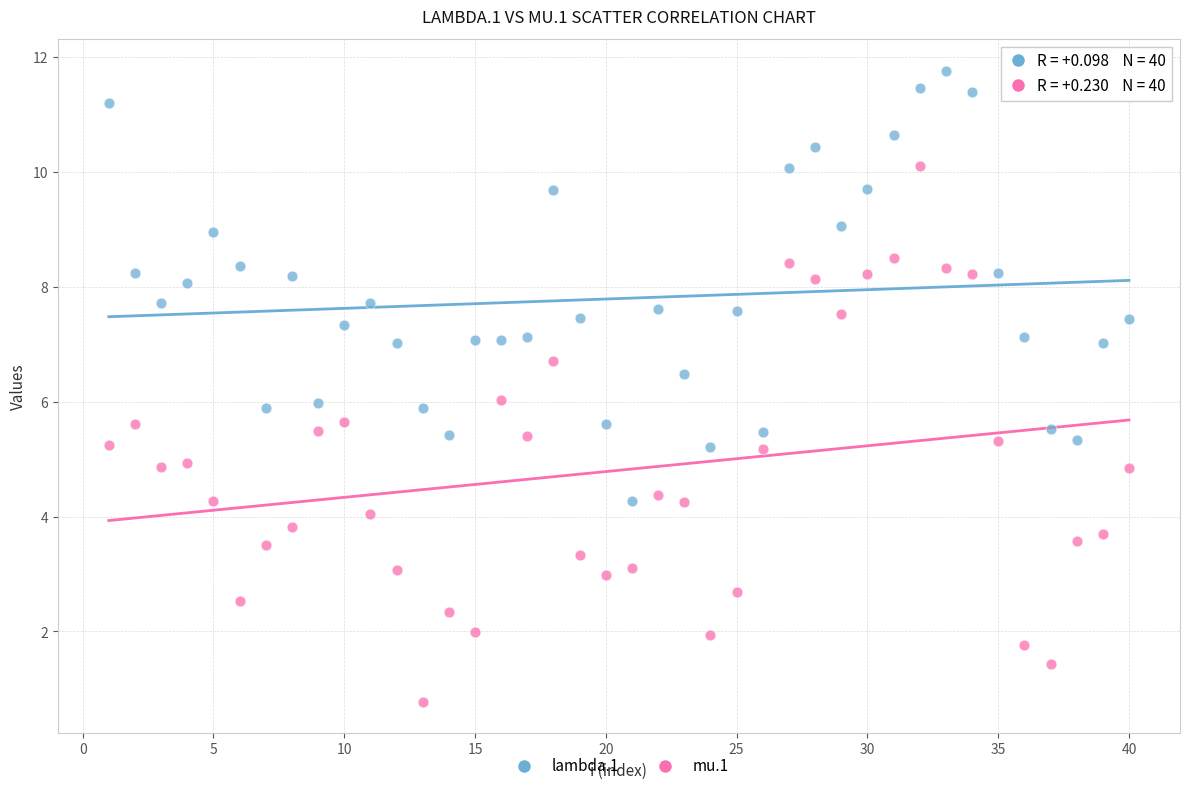

What are all the series names shown in the legend?

lambda.1, mu.1